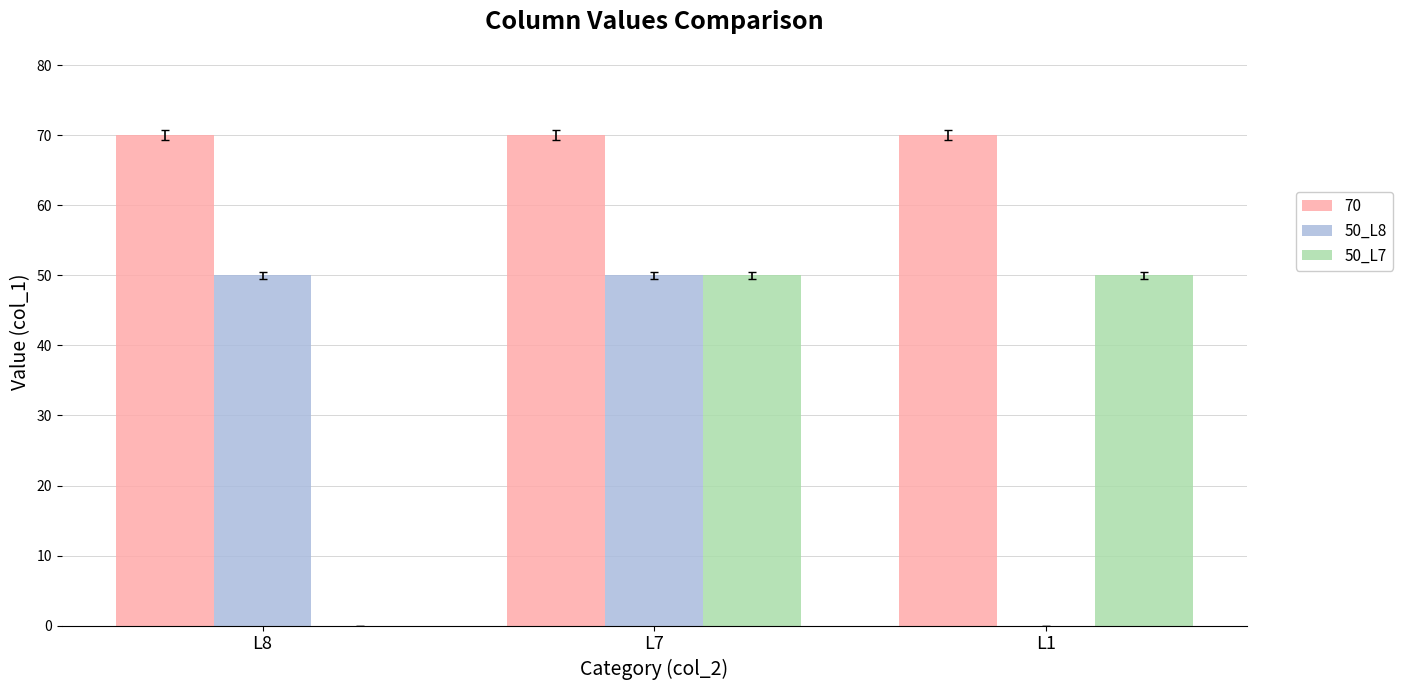

True or false: 50_L8 has a value of 29 at L7.

False